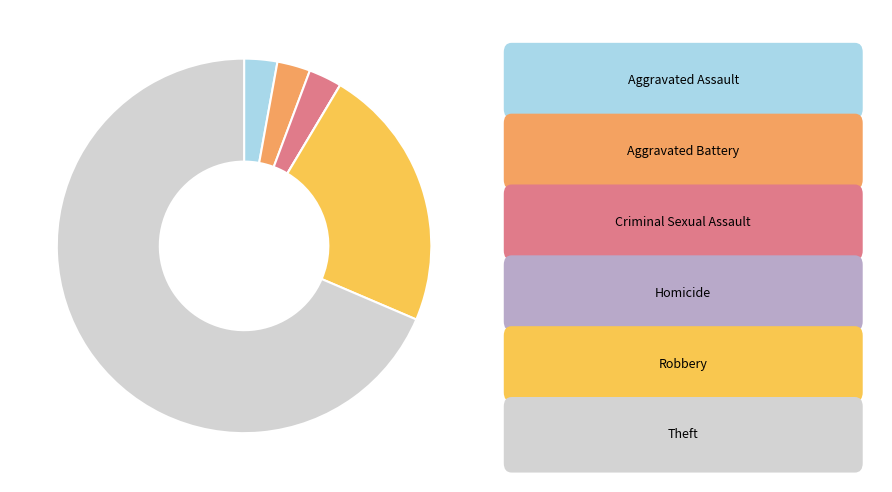

Does any single category account for the majority?

Yes